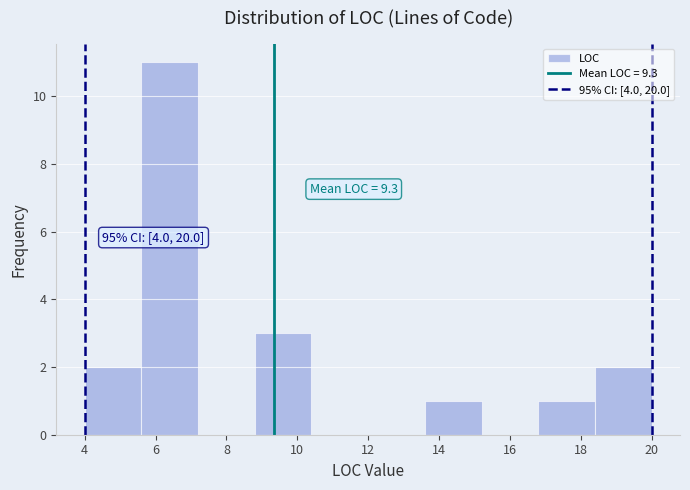

Over which range of the x-axis is the bar tallest?

5.6 to 7.2